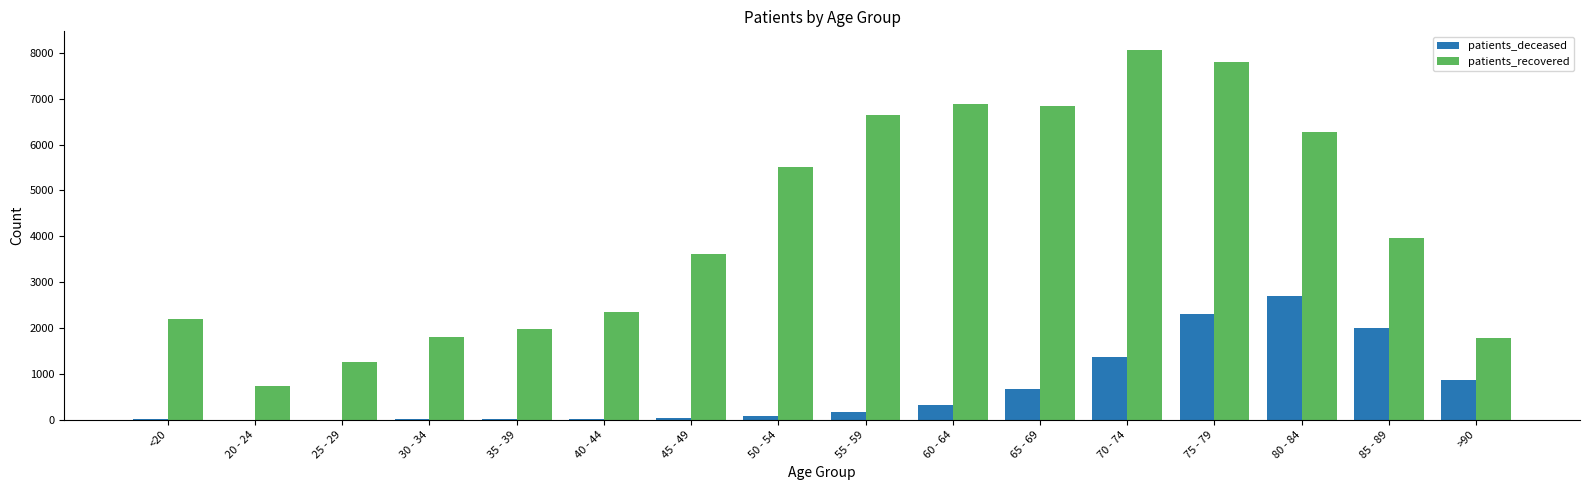

Is the value of patients_deceased at 50 - 54 greater than the value of patients_recovered at 35 - 39?

No